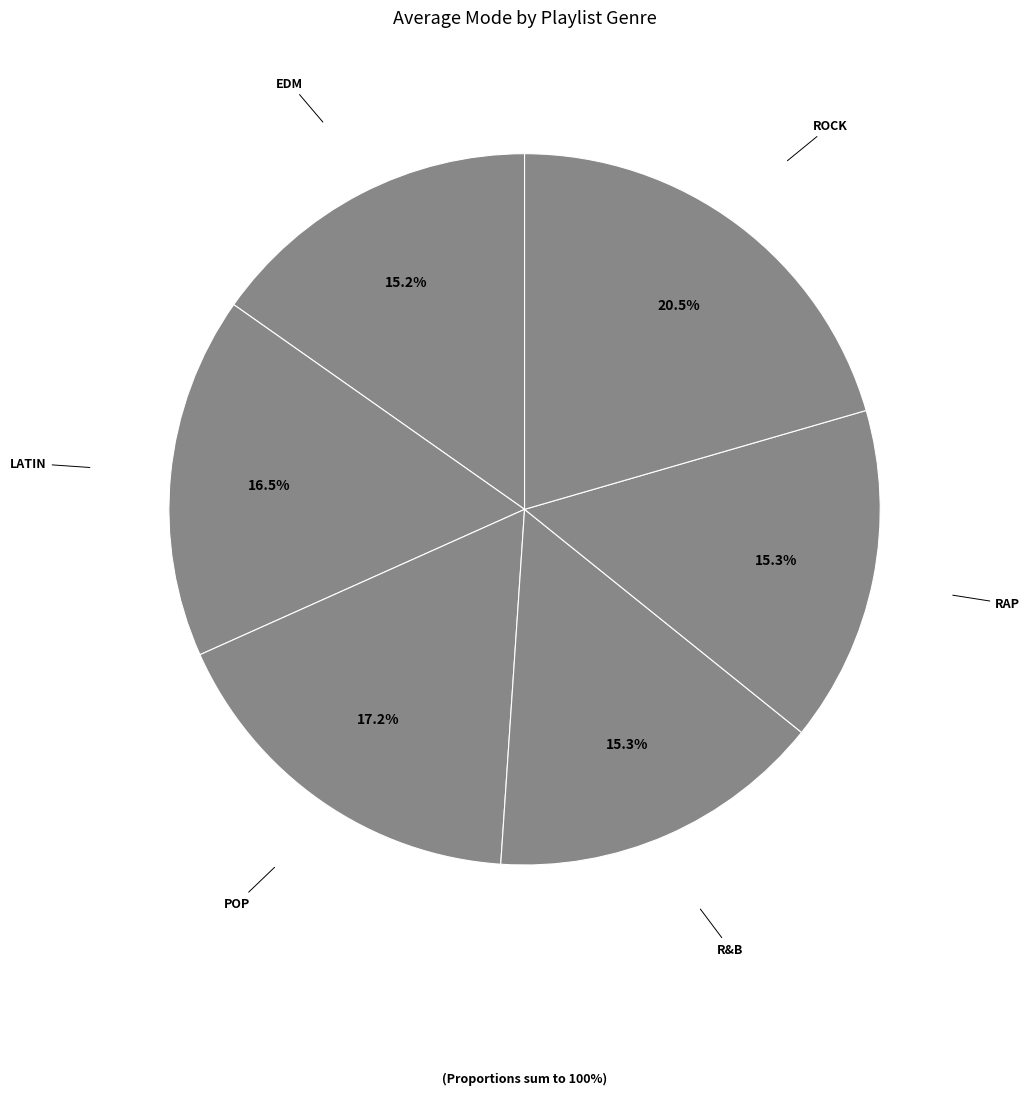

Which category has the biggest portion of the pie?

rock